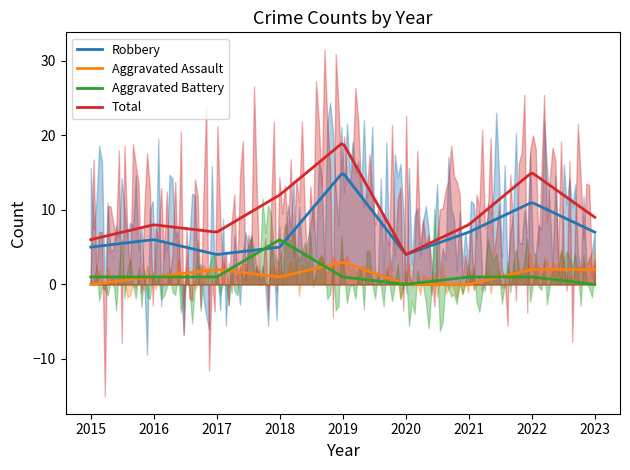

Which series ends up on top after the final intersection of Aggravated Assault and Aggravated Battery?

Aggravated Assault